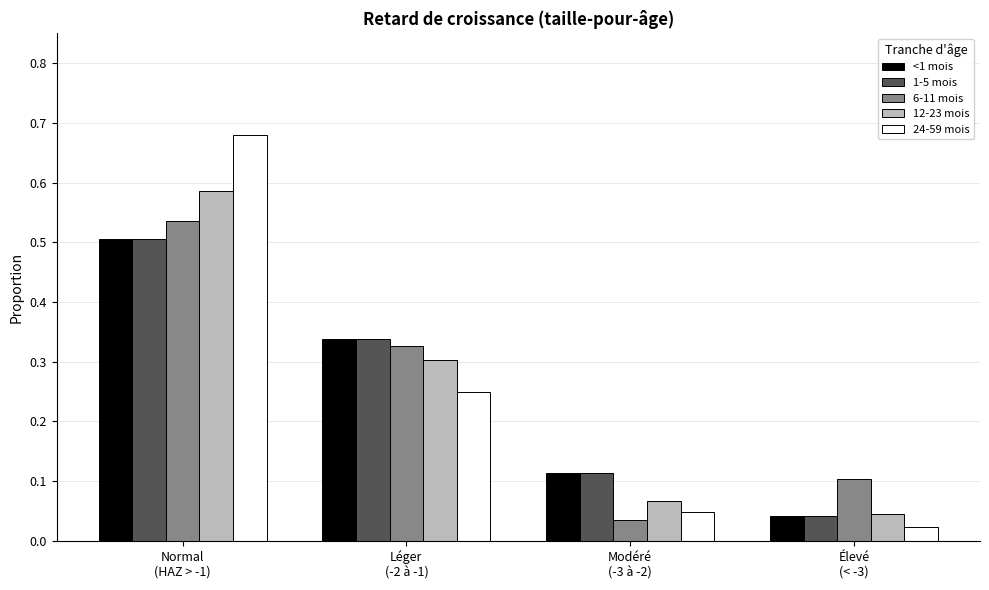

Which series has the widest spread of values?

24-59 mois